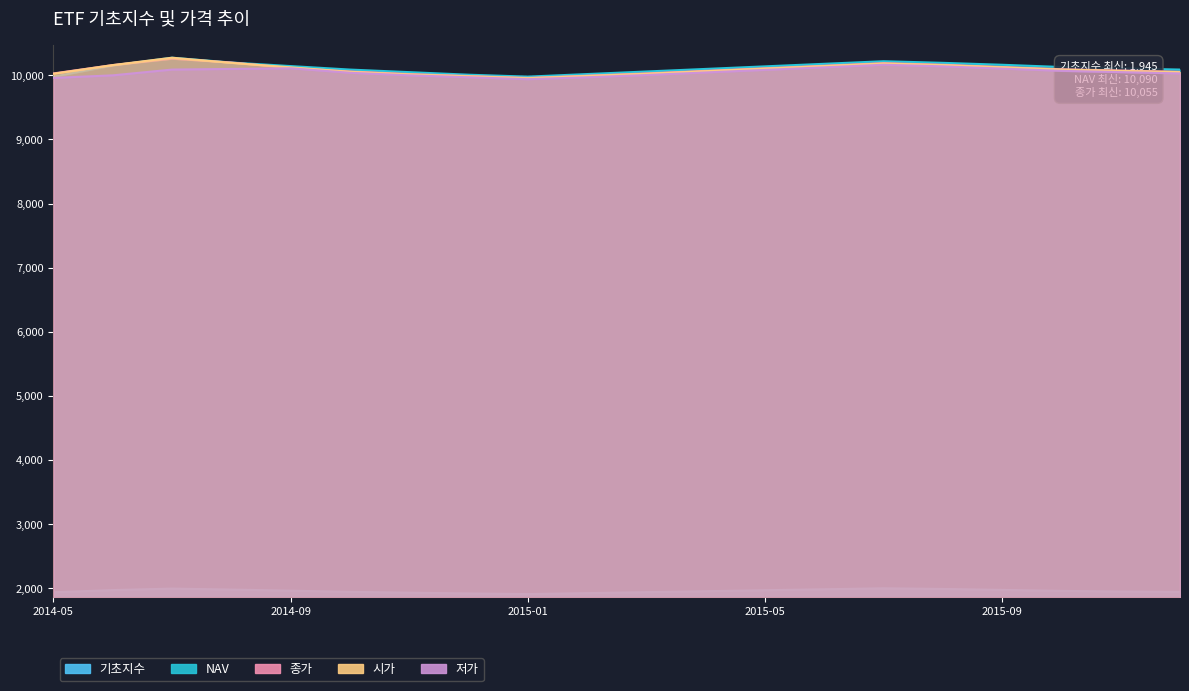

Rank the series at 2014-06 from highest to lowest value.

종가, 시가, NAV, 저가, 기초지수